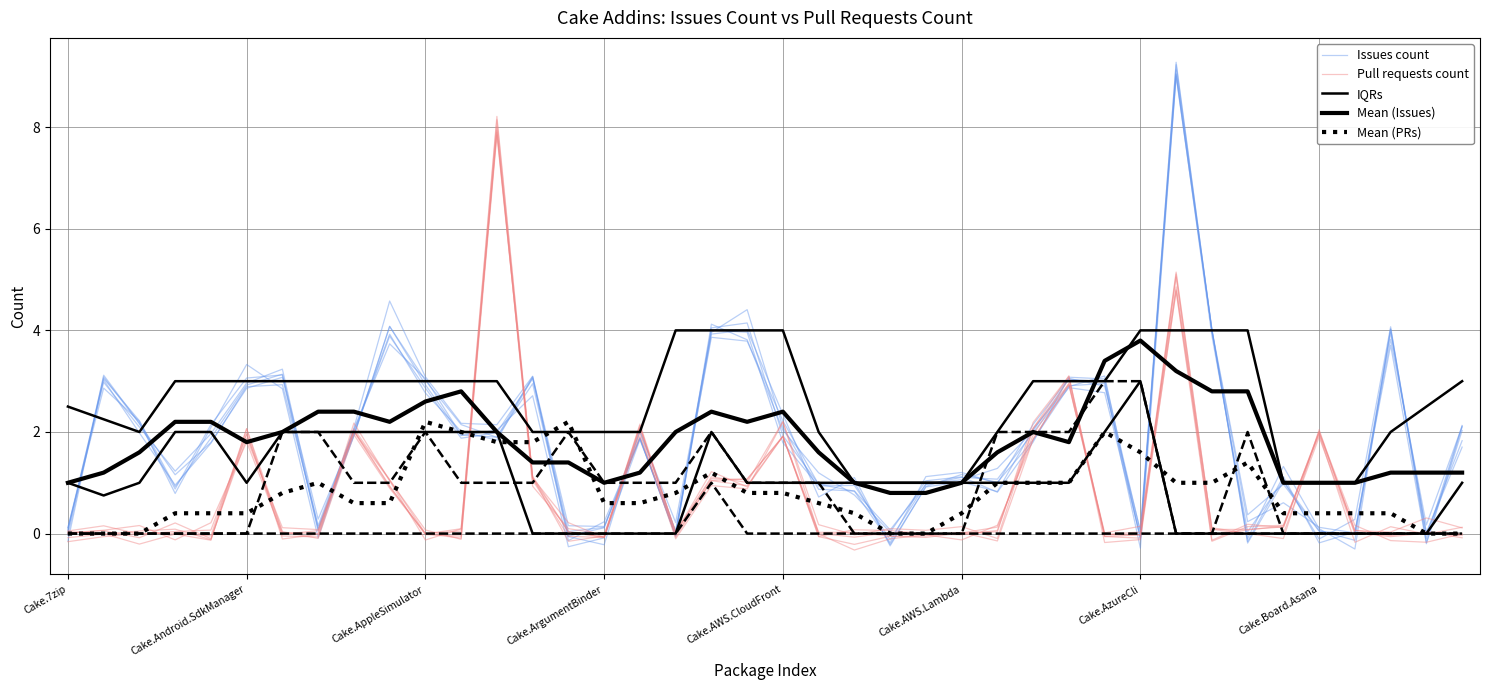

Is the value of Mean (Issues) at 32 greater than the value of Issues count at 18?

No